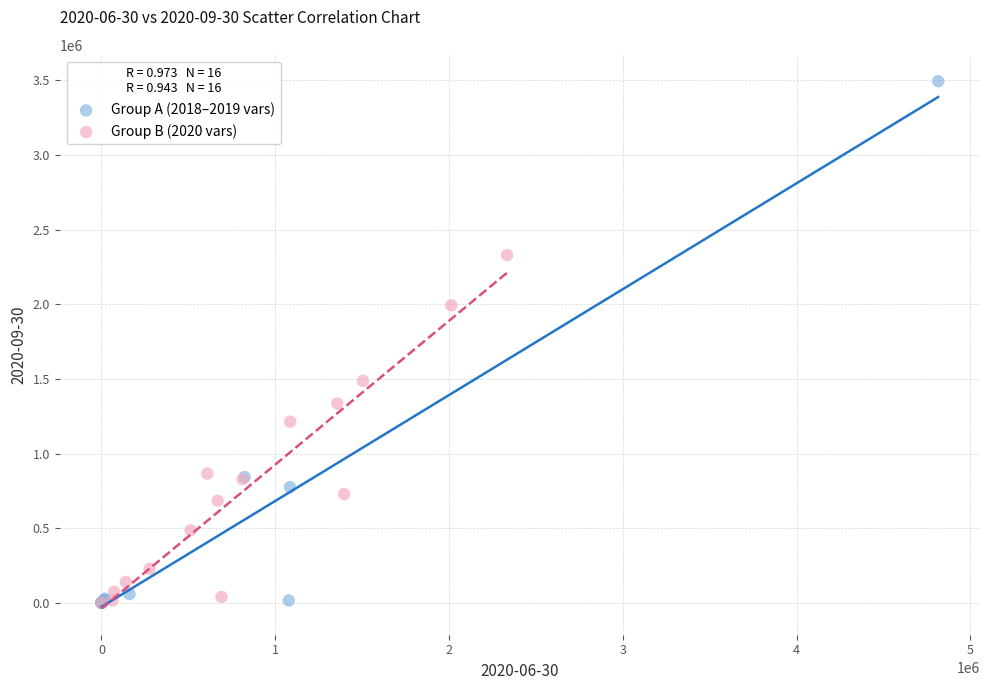

Which series contains the highest Y value?

Group A (2018–2019 vars)